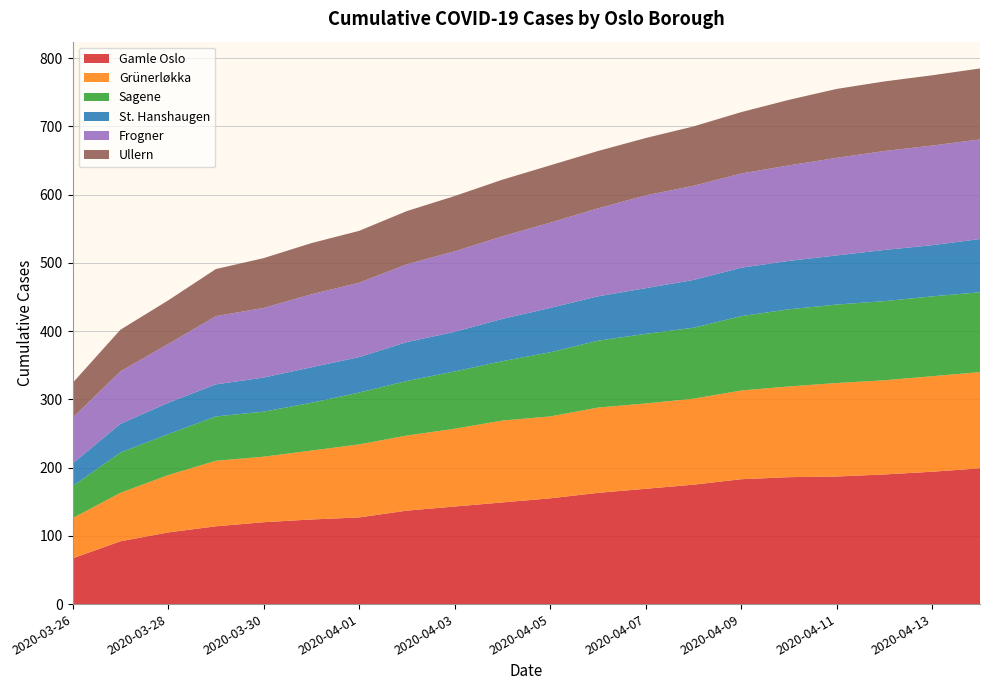

Reading left to right, extract all data points from this chart.

Gamle Oslo: 2020-03-26=67	2020-03-27=92	2020-03-28=105	2020-03-29=114	2020-03-30=120	2020-03-31=124	2020-04-01=127	2020-04-02=137	2020-04-03=143	2020-04-04=149	2020-04-05=155	2020-04-06=163	2020-04-07=169	2020-04-08=175	2020-04-09=183	2020-04-10=186	2020-04-11=187	2020-04-12=190	2020-04-13=194	2020-04-14=199
Grünerløkka: 2020-03-26=59	2020-03-27=71	2020-03-28=84	2020-03-29=96	2020-03-30=96	2020-03-31=101	2020-04-01=107	2020-04-02=110	2020-04-03=114	2020-04-04=120	2020-04-05=120	2020-04-06=125	2020-04-07=125	2020-04-08=126	2020-04-09=130	2020-04-10=133	2020-04-11=137	2020-04-12=138	2020-04-13=140	2020-04-14=141
Sagene: 2020-03-26=47	2020-03-27=59	2020-03-28=60	2020-03-29=65	2020-03-30=66	2020-03-31=70	2020-04-01=76	2020-04-02=80	2020-04-03=84	2020-04-04=87	2020-04-05=94	2020-04-06=98	2020-04-07=102	2020-04-08=104	2020-04-09=109	2020-04-10=113	2020-04-11=115	2020-04-12=116	2020-04-13=117	2020-04-14=117
St. Hanshaugen: 2020-03-26=33	2020-03-27=42	2020-03-28=46	2020-03-29=47	2020-03-30=50	2020-03-31=52	2020-04-01=52	2020-04-02=57	2020-04-03=58	2020-04-04=62	2020-04-05=65	2020-04-06=65	2020-04-07=67	2020-04-08=70	2020-04-09=71	2020-04-10=71	2020-04-11=72	2020-04-12=75	2020-04-13=75	2020-04-14=78
Frogner: 2020-03-26=67	2020-03-27=77	2020-03-28=86	2020-03-29=100	2020-03-30=102	2020-03-31=107	2020-04-01=109	2020-04-02=114	2020-04-03=118	2020-04-04=121	2020-04-05=125	2020-04-06=129	2020-04-07=136	2020-04-08=138	2020-04-09=138	2020-04-10=140	2020-04-11=143	2020-04-12=145	2020-04-13=146	2020-04-14=146
Ullern: 2020-03-26=51	2020-03-27=61	2020-03-28=64	2020-03-29=69	2020-03-30=73	2020-03-31=75	2020-04-01=76	2020-04-02=78	2020-04-03=81	2020-04-04=83	2020-04-05=84	2020-04-06=84	2020-04-07=84	2020-04-08=87	2020-04-09=90	2020-04-10=96	2020-04-11=101	2020-04-12=102	2020-04-13=103	2020-04-14=104